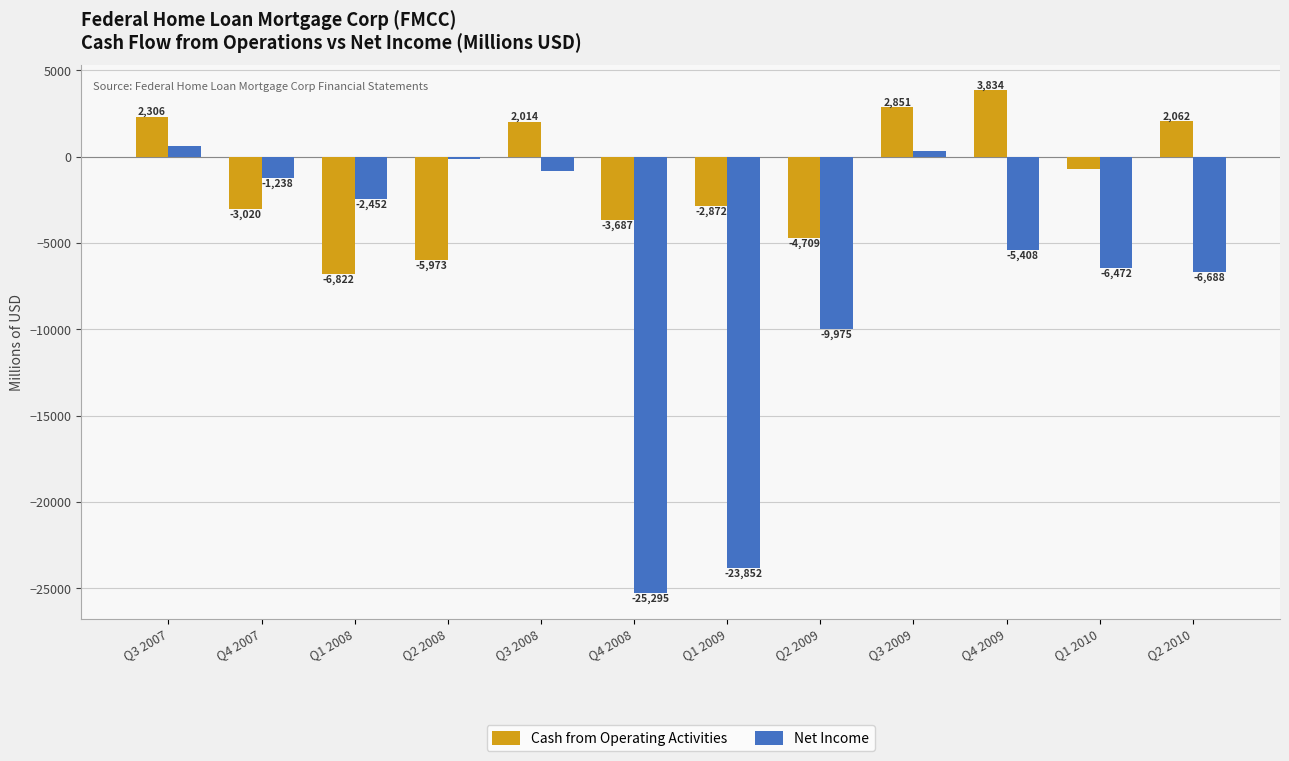

List the series in order of their peak value, lowest first.

Net Income, Cash from Operating Activities